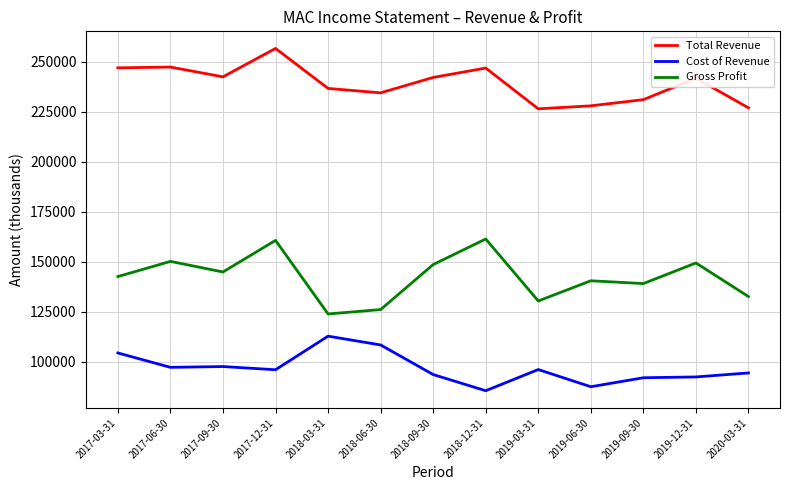

True or false: Total Revenue and Cost of Revenue cross at least once.

False